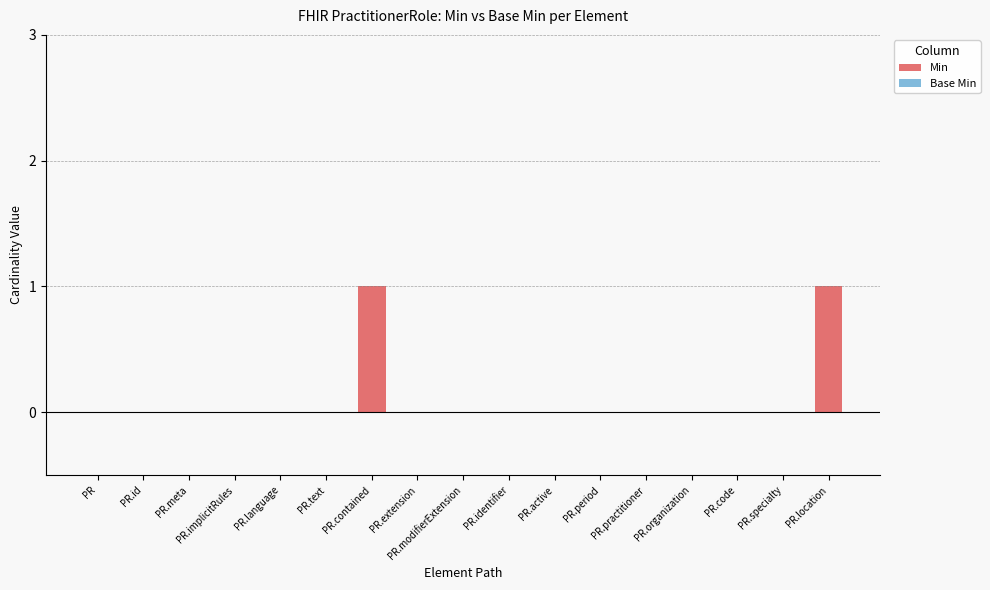

Is it true that the value at PR.specialty is 0?

True